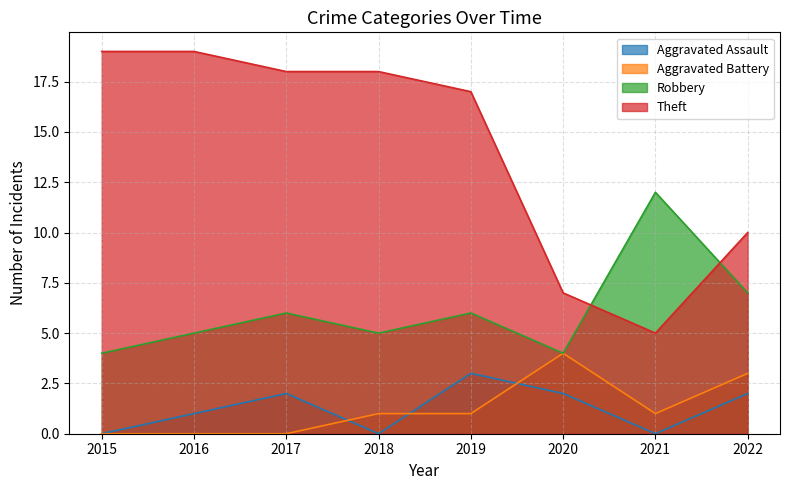

True or false: Aggravated Assault and Robbery cross at least once.

False